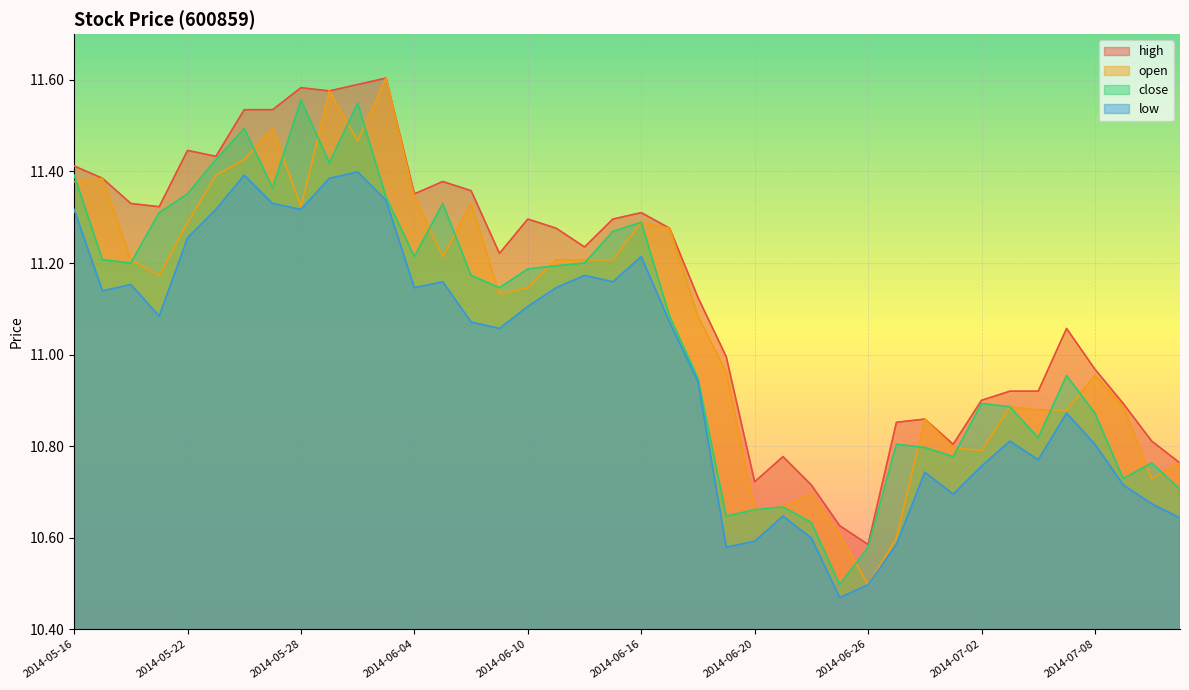

What are all the series names shown in the legend?

high, open, close, low